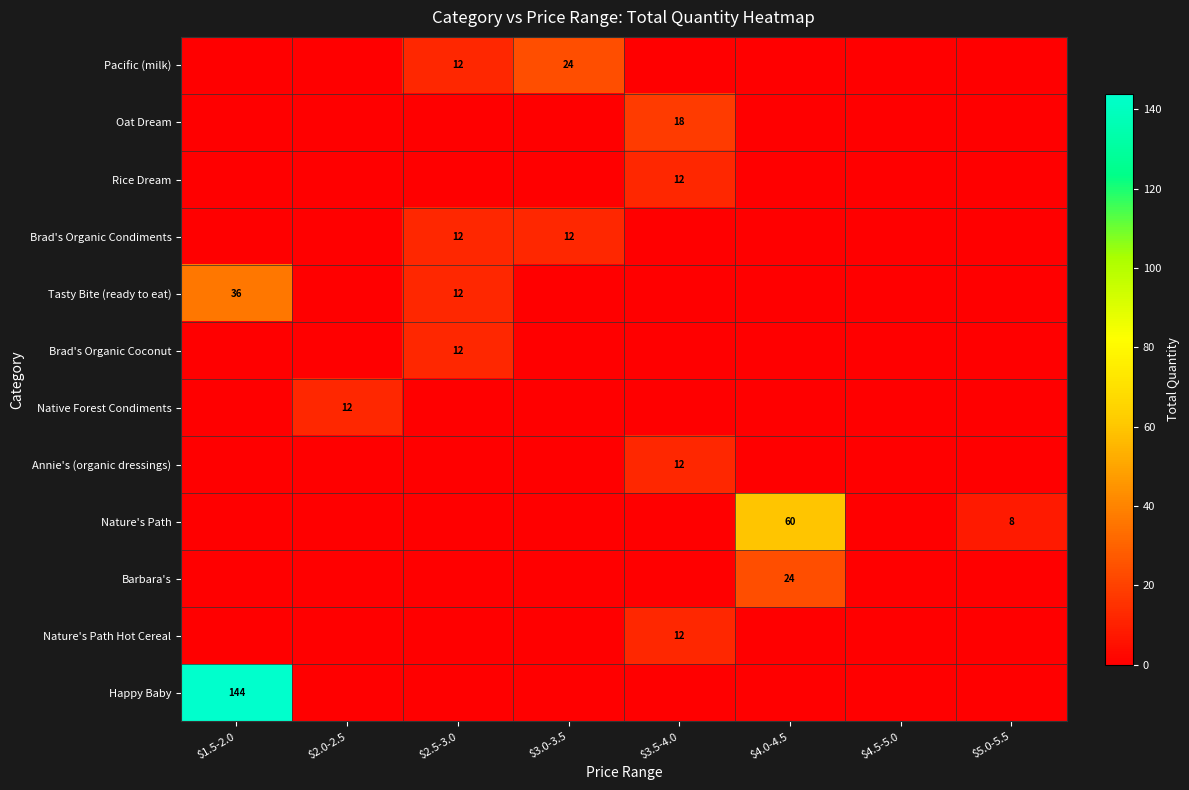

What is the total value across all series at $5.0-5.5?

8